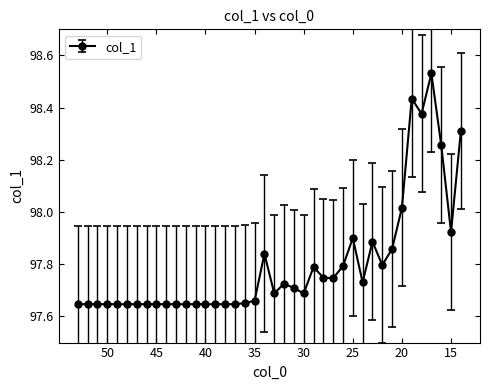

How many distinct data groups are displayed?

1